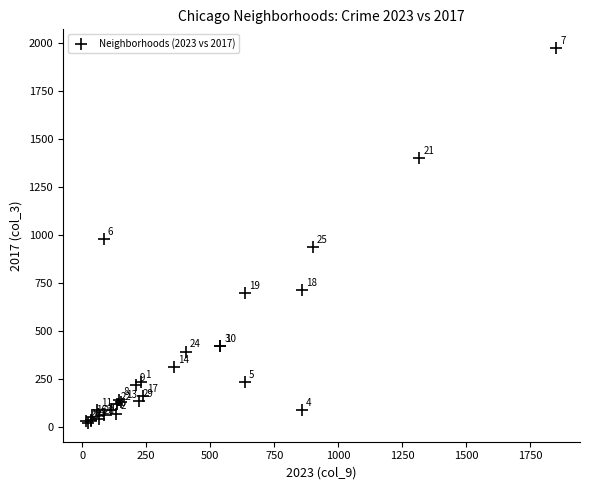

What Y value in the scatter plot is closest to 996?

978